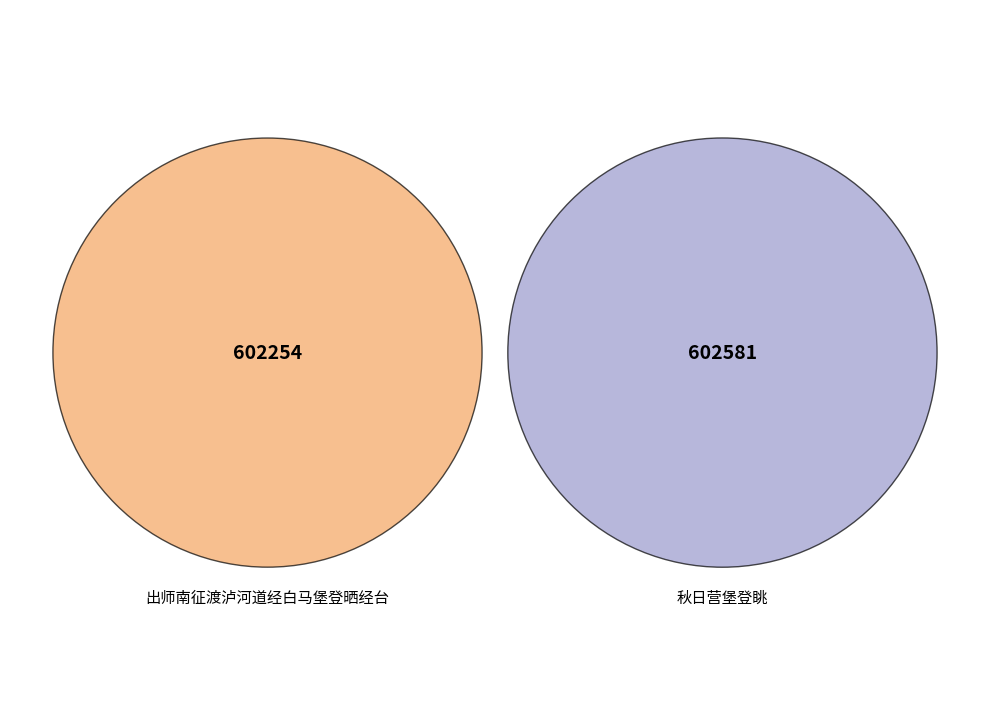

What is the change in value from 出师南征渡泸河道经白马堡登晒经台 to 秋日营堡登眺?

+327